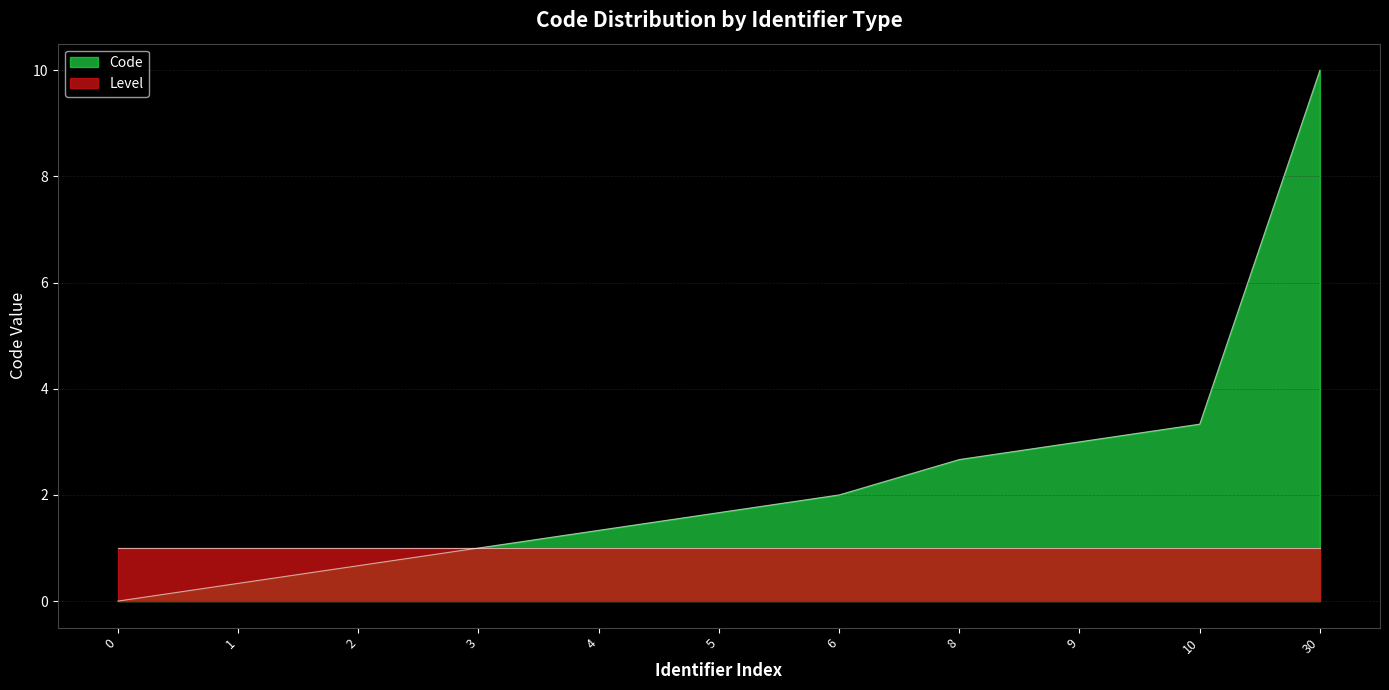

Rank the categories by value from highest to lowest.

30, 10, 9, 8, 6, 5, 4, 3, 2, 1, 0